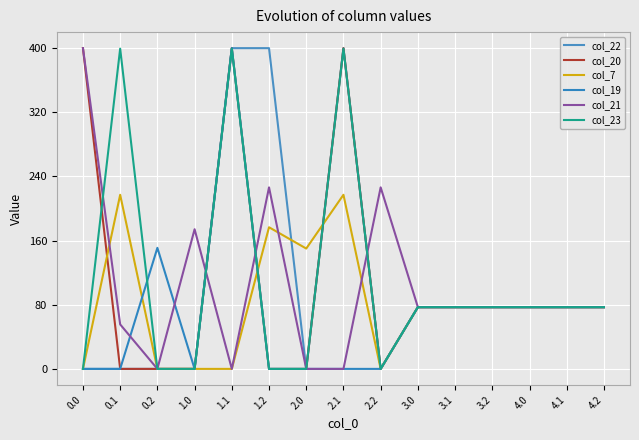

What value does the col_22 series have at 3.1?

77.0